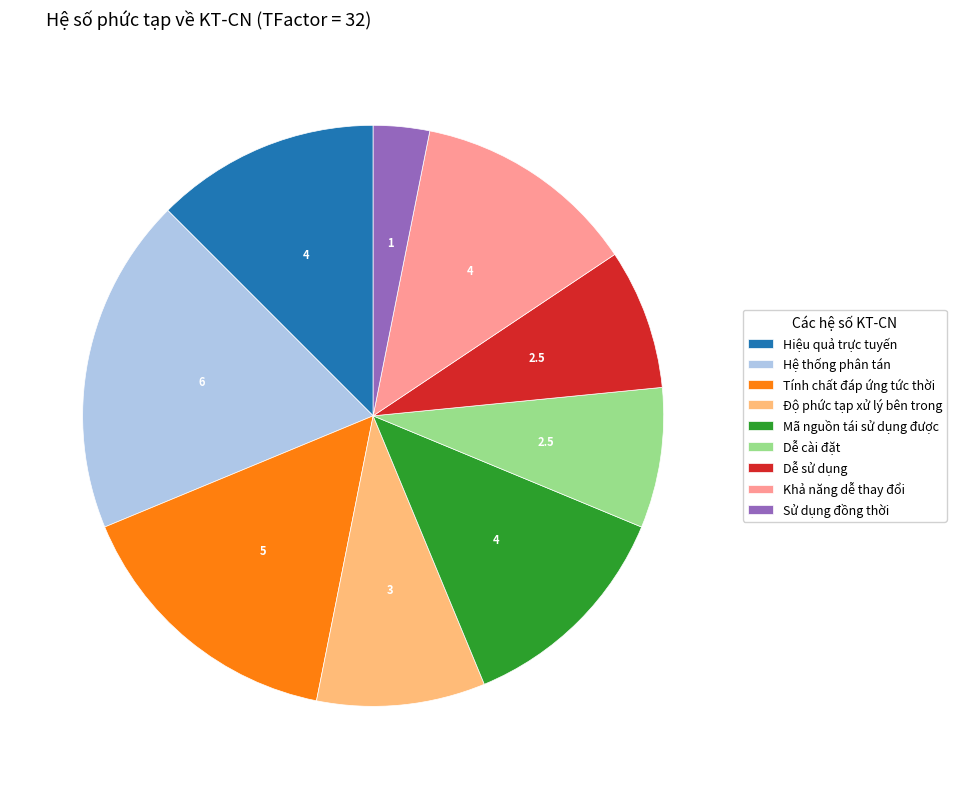

Does Dễ cài đặt represent more than half of the total?

No